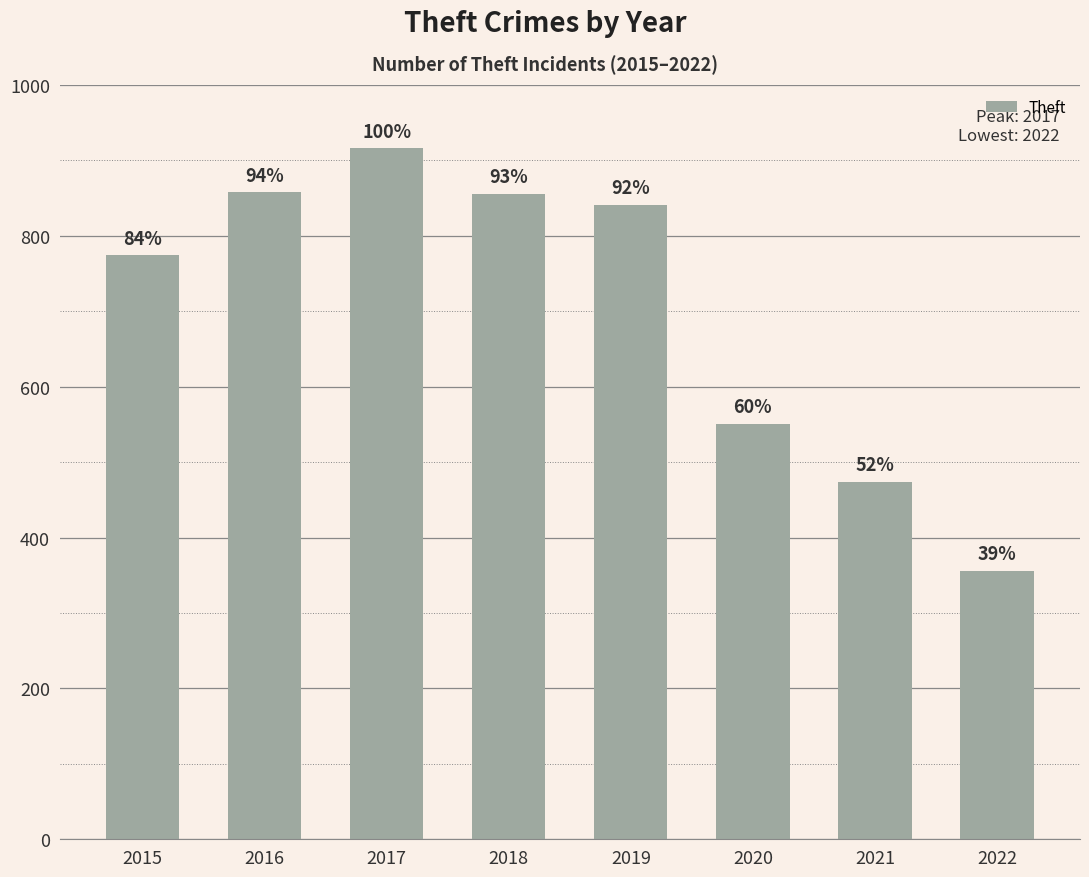

Are the bars horizontal?

No